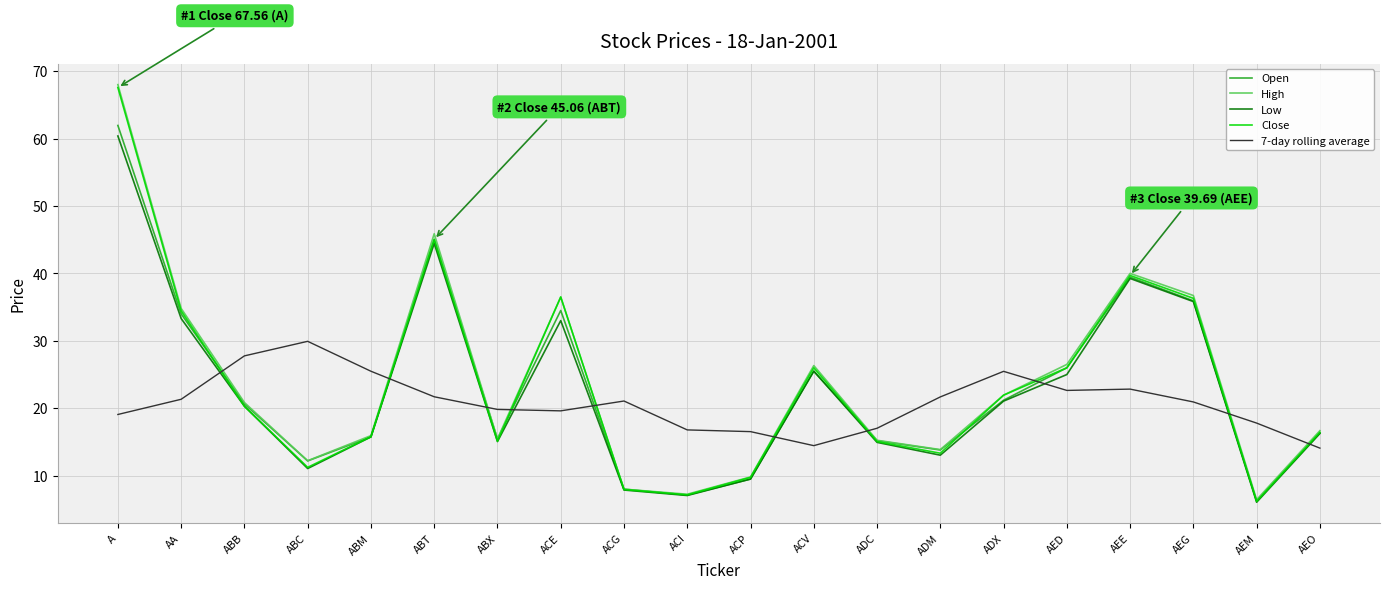

Is it true that Close equals 67.6 at A?

True